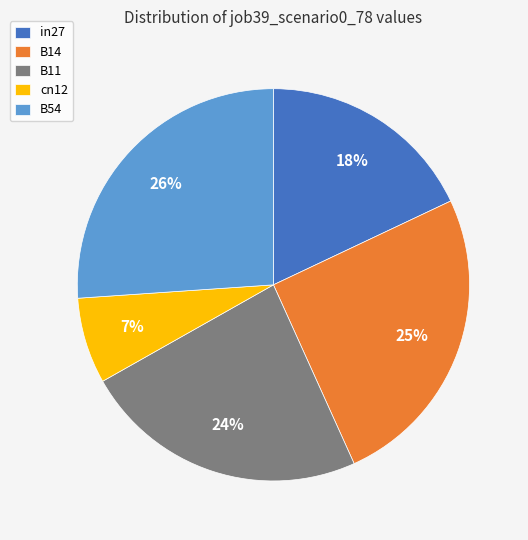

To the nearest percent, what percentage of the pie is B54?

26%